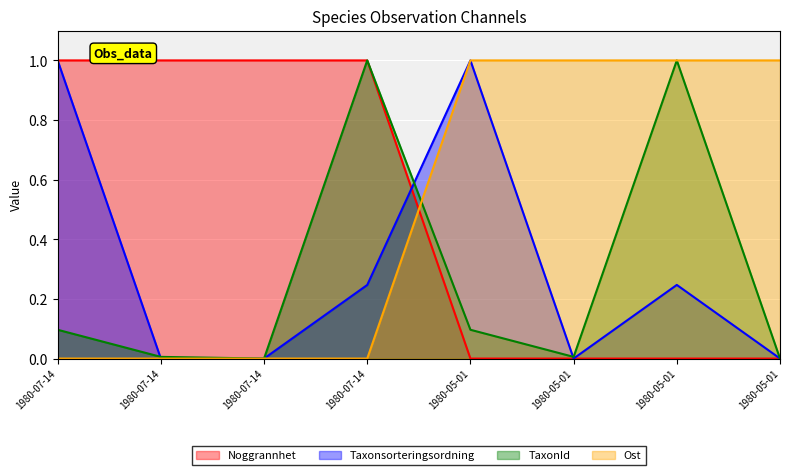

Between 1980-07-14 and 1980-05-01, which series saw the biggest shift?

Ost